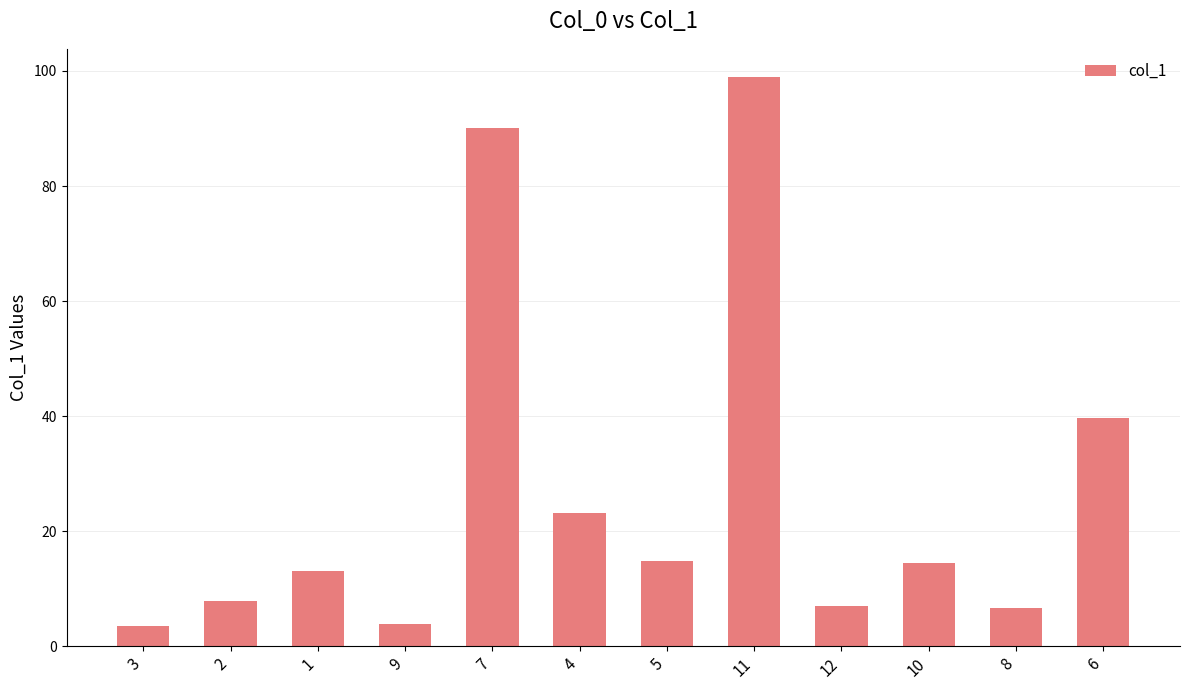

Which label corresponds to the largest value in the chart?

11